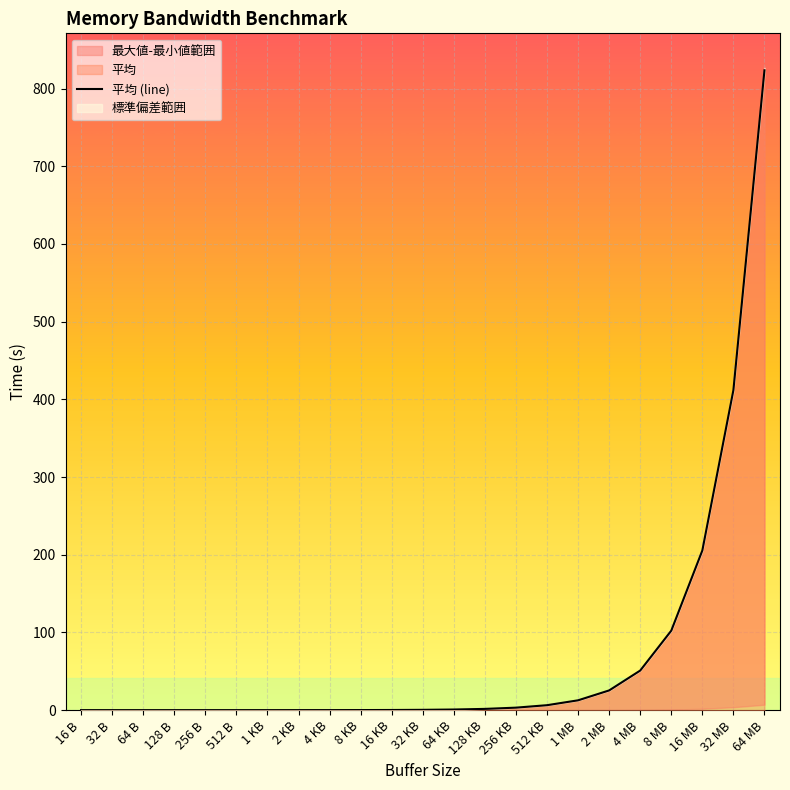

What is the maximum value shown in the chart?

823.5